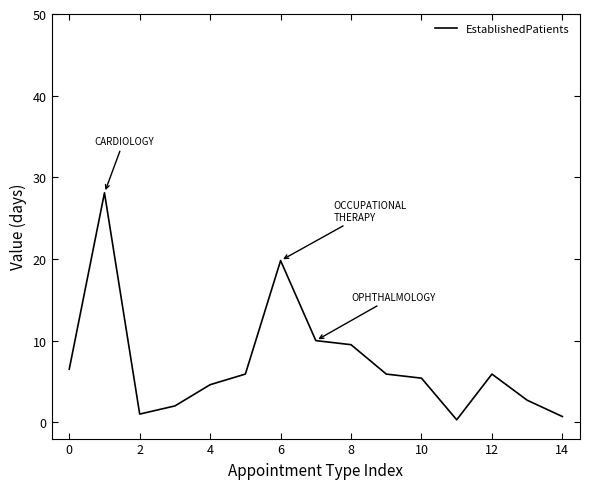

What is the maximum value shown in the chart?

28.1